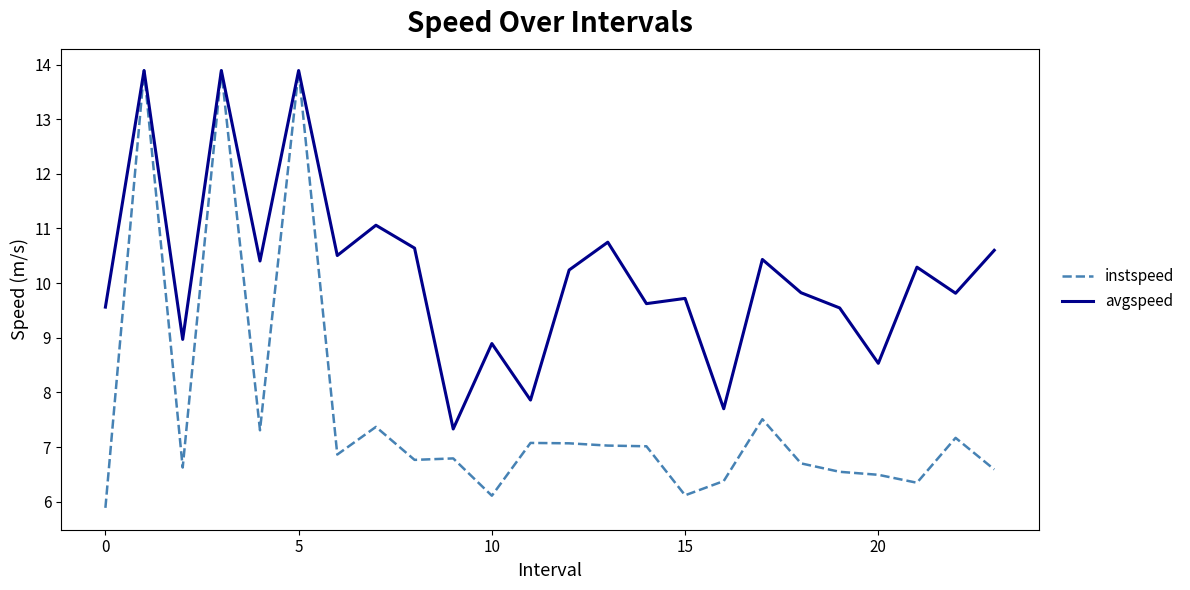

Rank the series by their average value, from highest to lowest.

avgspeed, instspeed